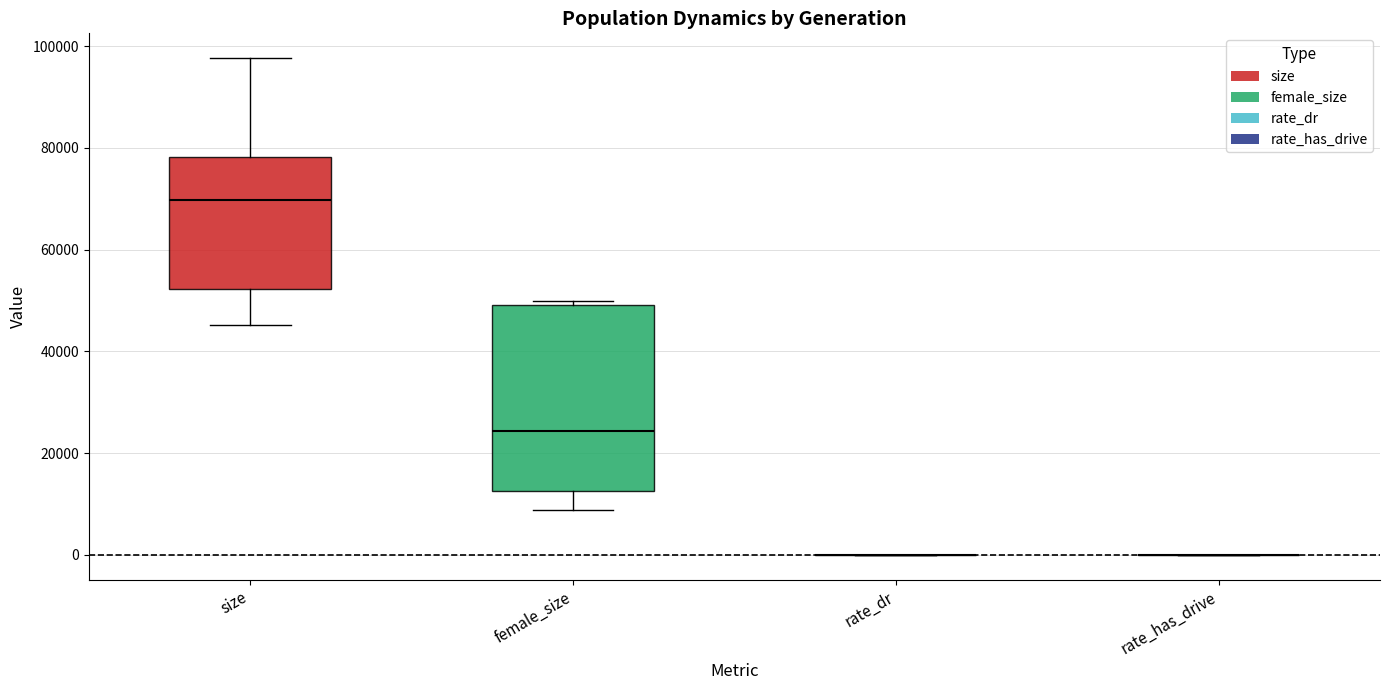

Where is the lower edge of the box for size on the y-axis? The values are not printed on the chart, so give them approximately, as read against the axis.

52000